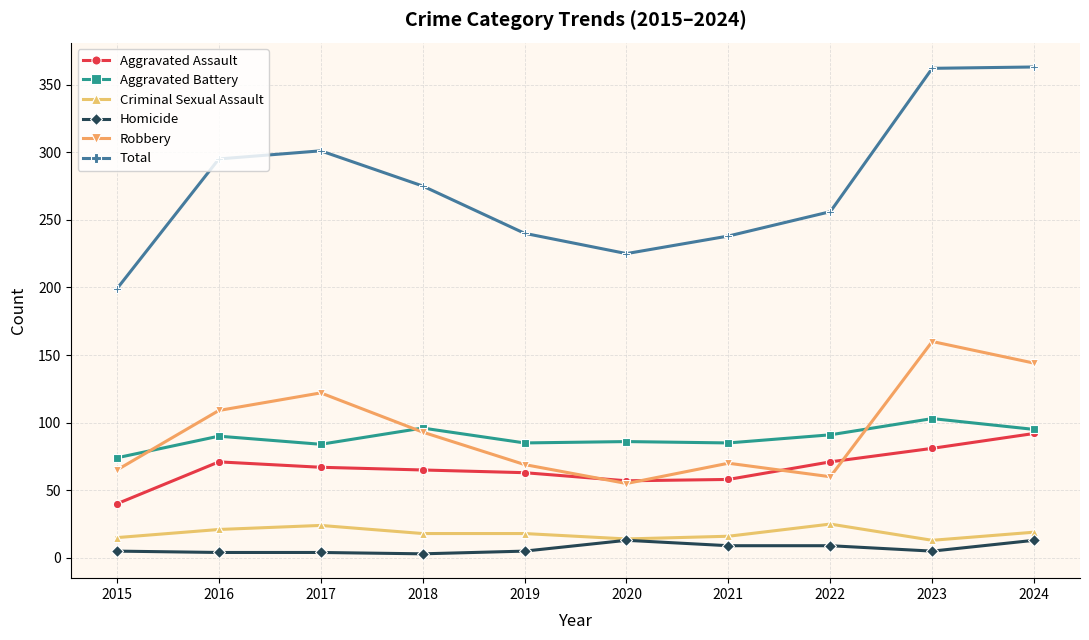

Rank the series by their maximum value, from lowest to highest.

Homicide, Criminal Sexual Assault, Aggravated Assault, Aggravated Battery, Robbery, Total